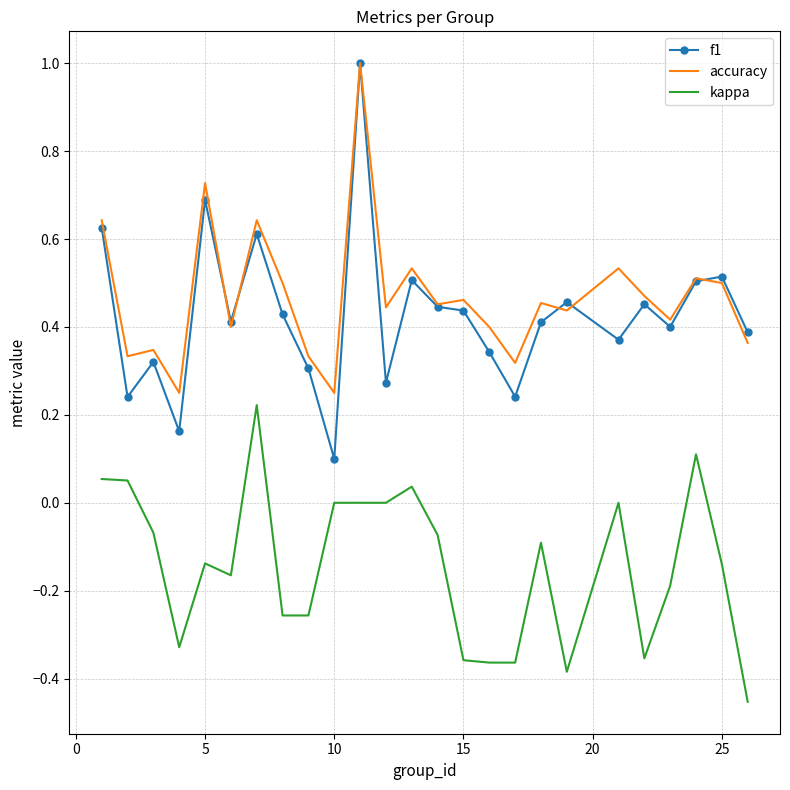

What are all the series names shown in the legend?

f1, accuracy, kappa